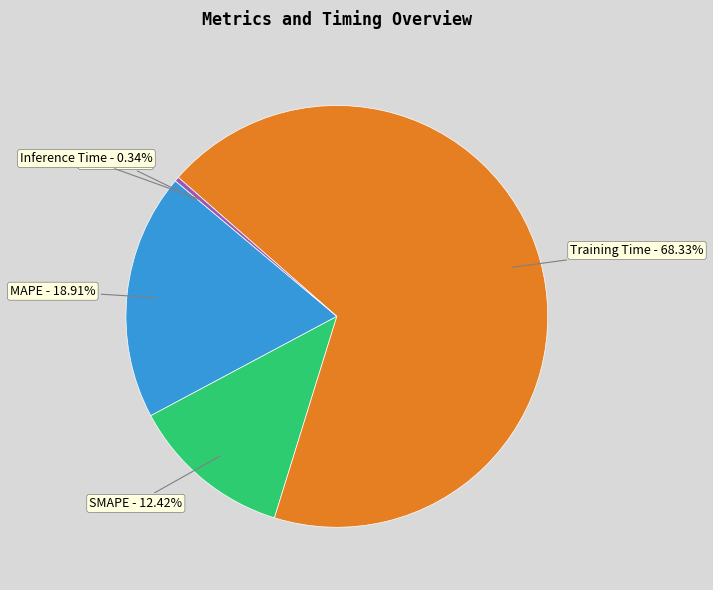

True or false: SMAPE accounts for 6% of the total.

False